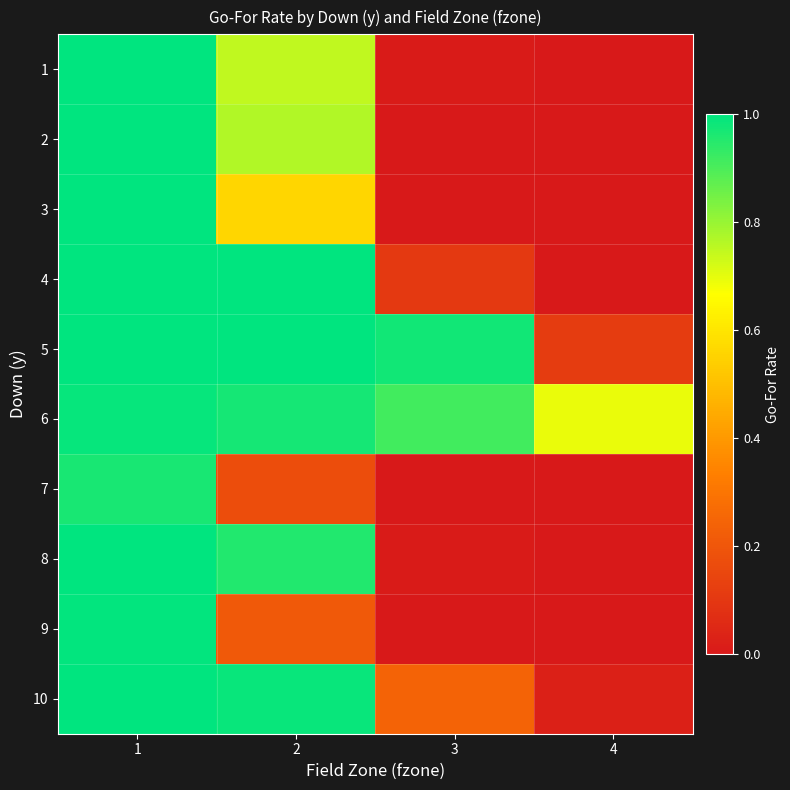

Reading right to left, transcribe all the data shown in this chart.

1: 4=0.0	3=0.0	2=0.7	1=1.0
2: 4=0.0	3=0.0	2=0.8	1=1.0
3: 4=0.0	3=0.0	2=0.6	1=1.0
4: 4=0.0	3=0.1	2=1.0	1=1.0
5: 4=0.1	3=1.0	2=1.0	1=1.0
6: 4=0.7	3=0.9	2=1.0	1=1.0
7: 4=0.0	3=0.0	2=0.2	1=1.0
8: 4=0.0	3=0.0	2=1.0	1=1.0
9: 4=0.0	3=0.0	2=0.2	1=1.0
10: 4=0.0	3=0.2	2=1.0	1=1.0